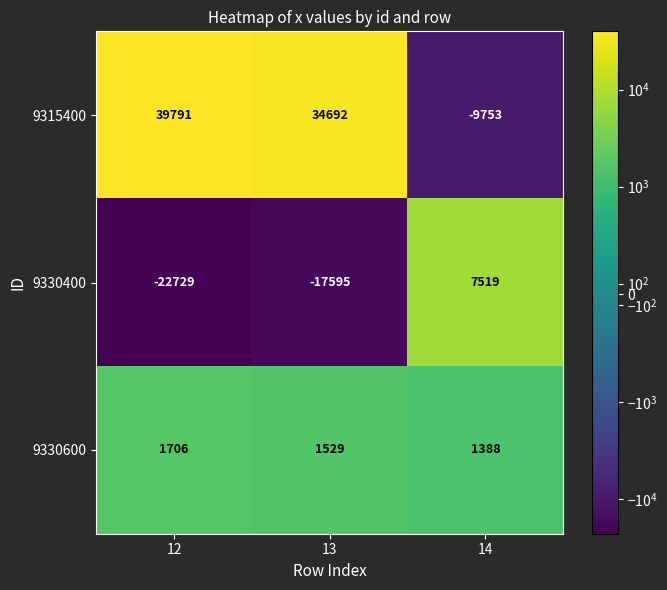

Which label corresponds to the largest value in the chart?

12